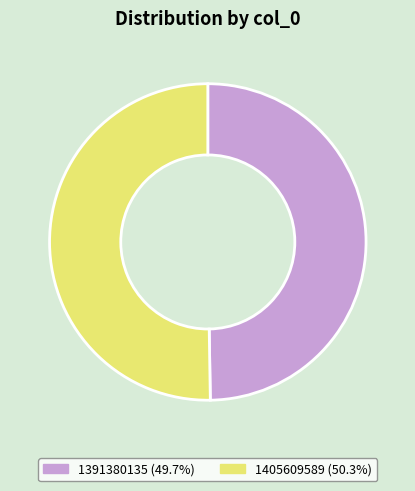

Which has a higher value, 1405609589 or 1391380135?

1405609589